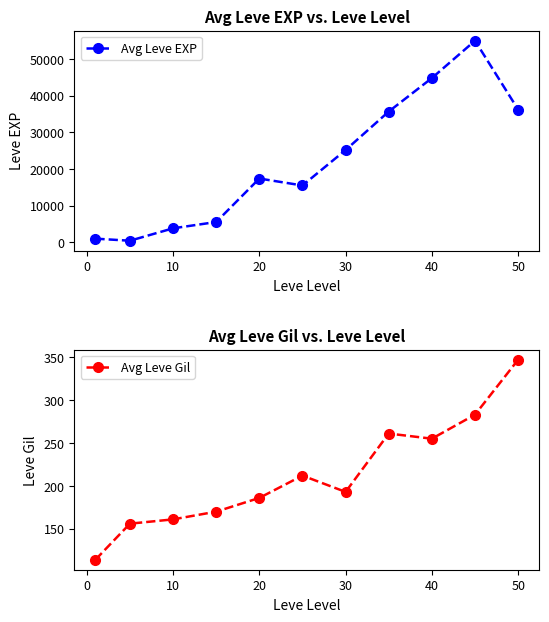

What is the spread (max minus min) of values at 10?

3619